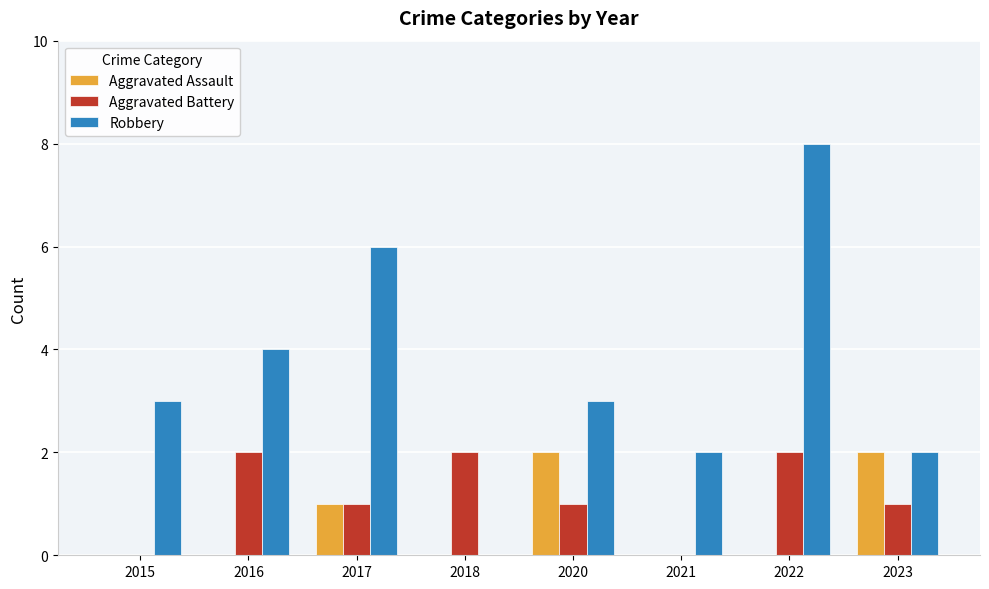

The value of Robbery at 2021 is 3. True or false?

False